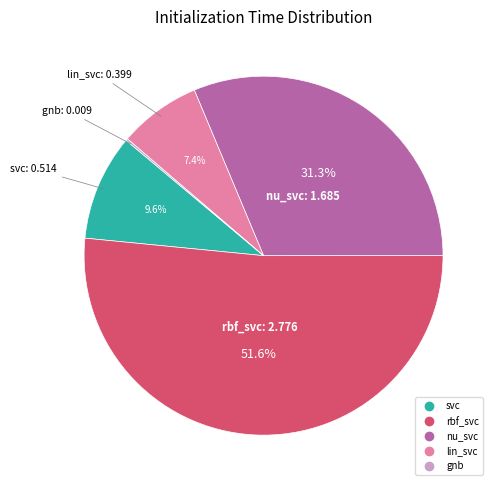

To the nearest percent, what portion does svc represent?

10%